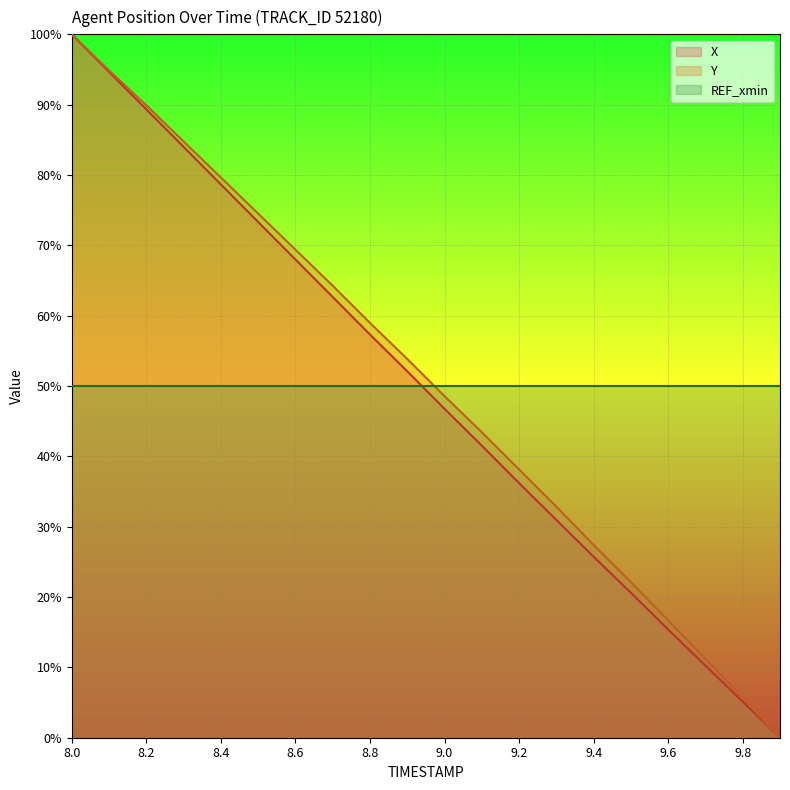

How many positive values does the X series have?

19